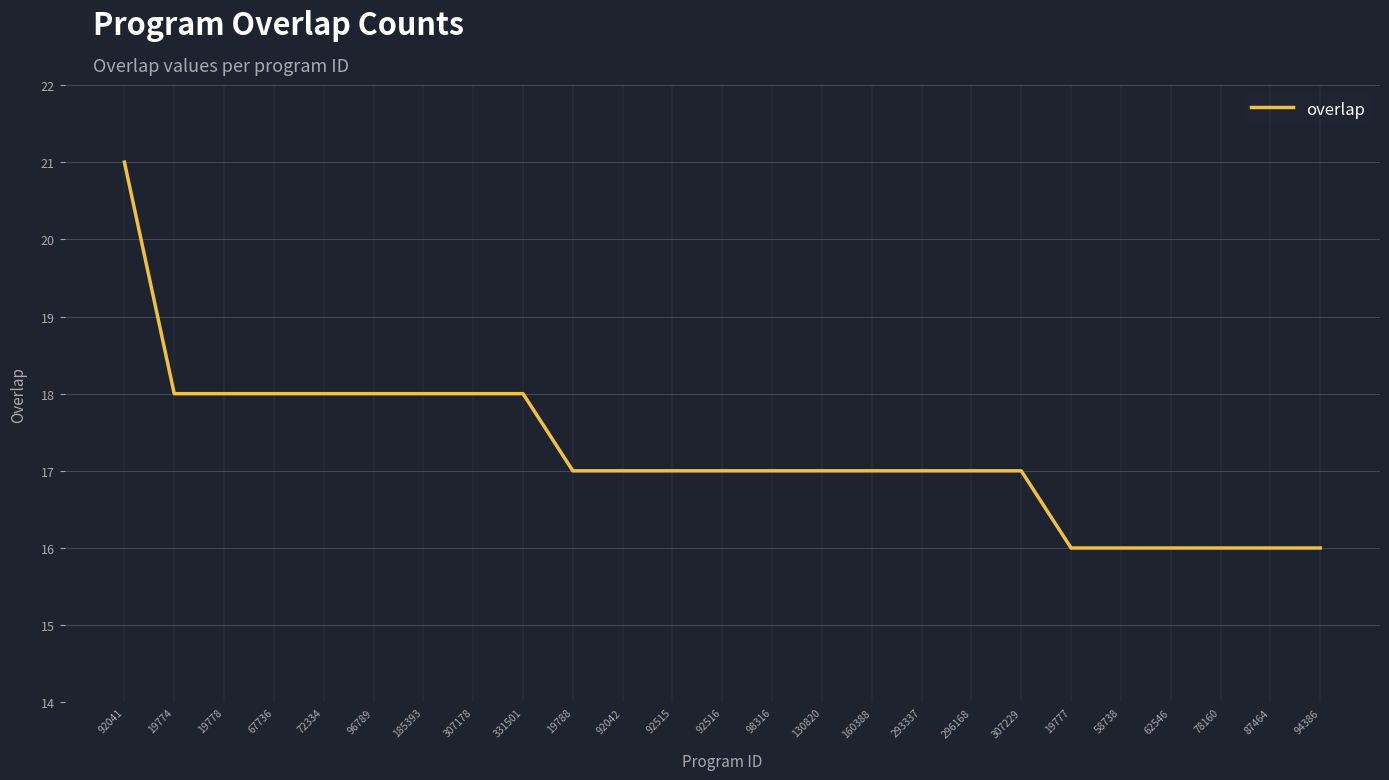

How many series are shown in this chart?

1